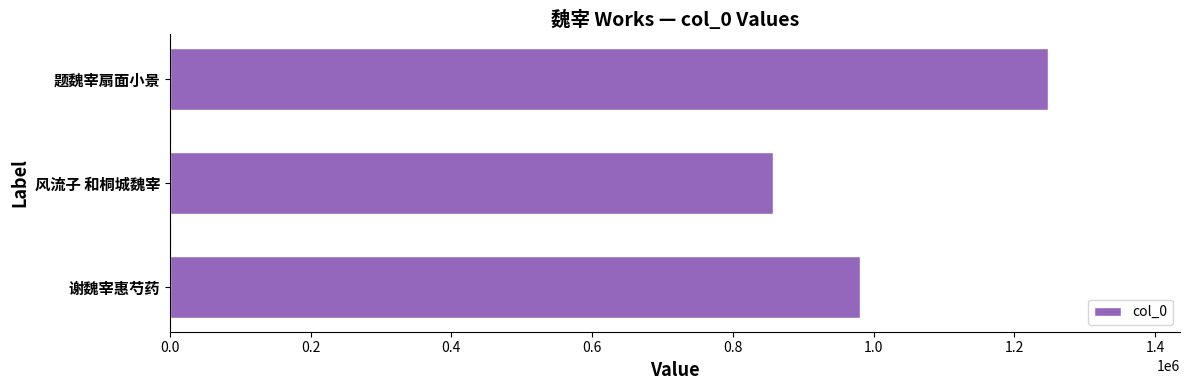

What is the greatest value displayed?

1247961